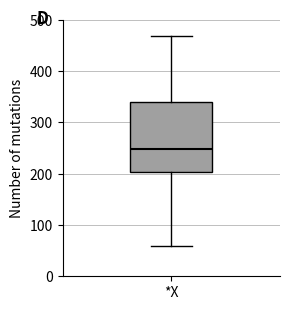

Where does the lower whisker of the box for *X end on the y-axis? The values are not printed on the chart, so give them approximately, as read against the axis.

60